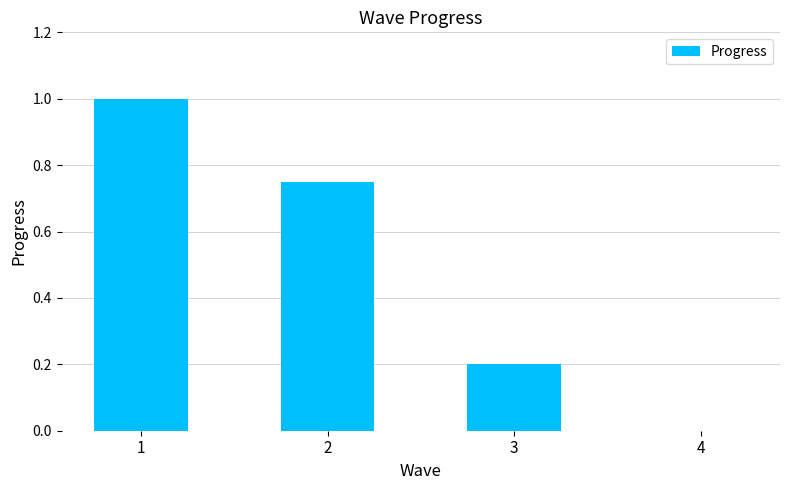

Between 1 and 4, which is larger?

1